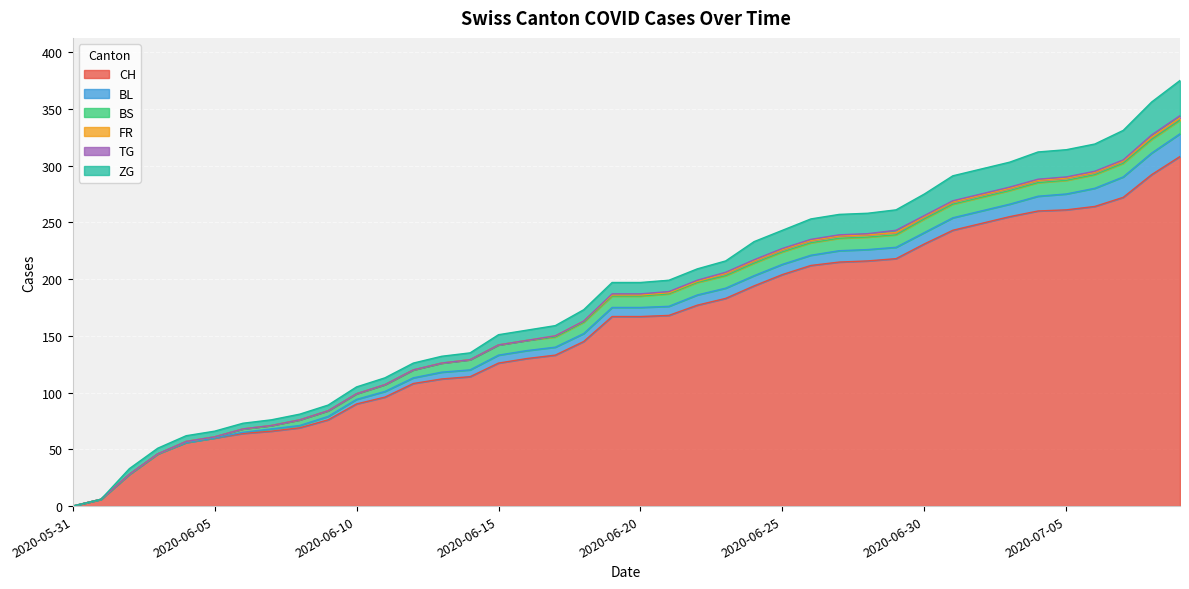

What is the difference between the BS values at 2020-06-25 and 2020-06-30?

1